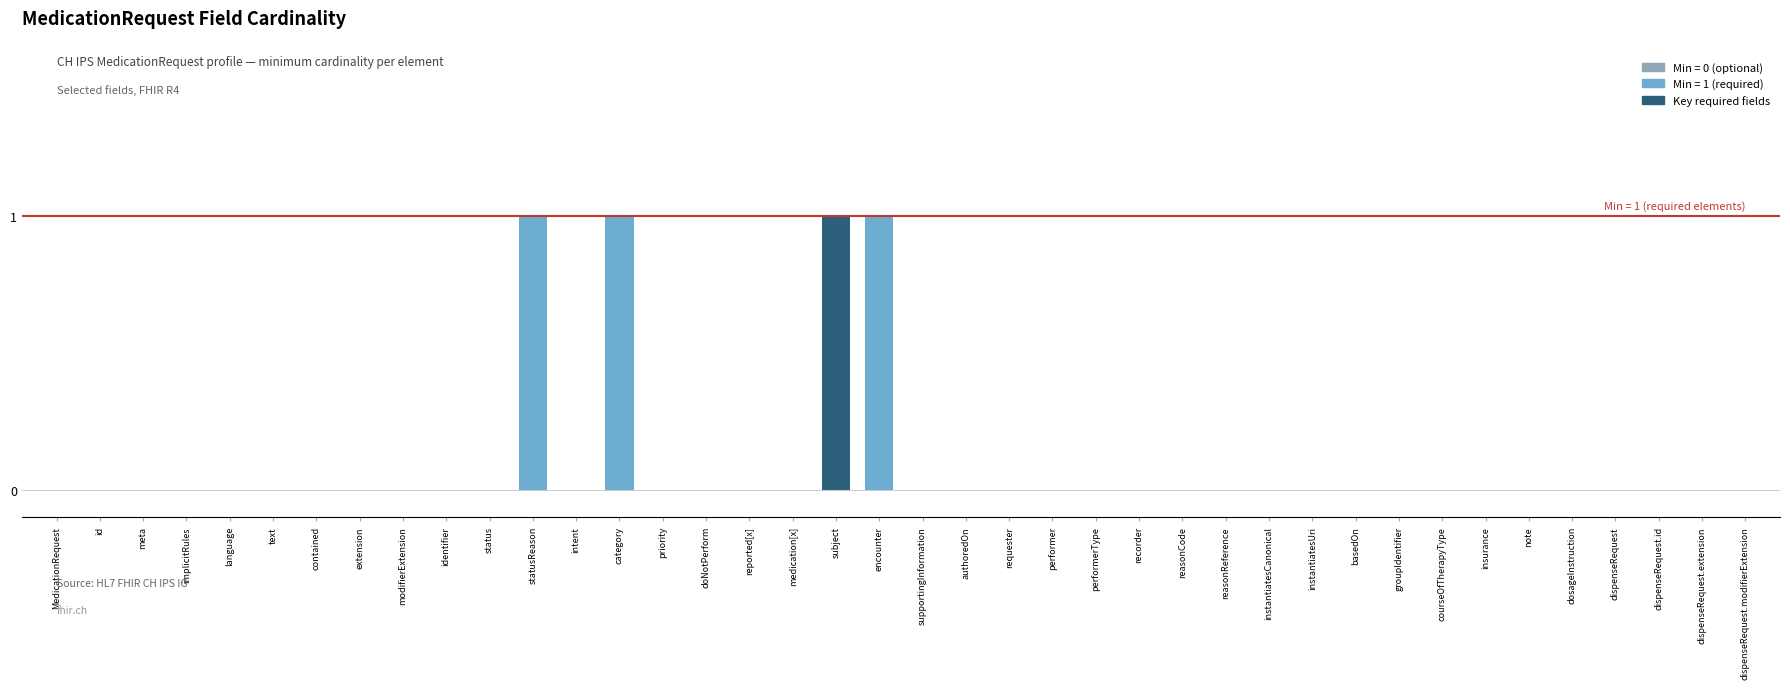

What is the sum of all values?

4